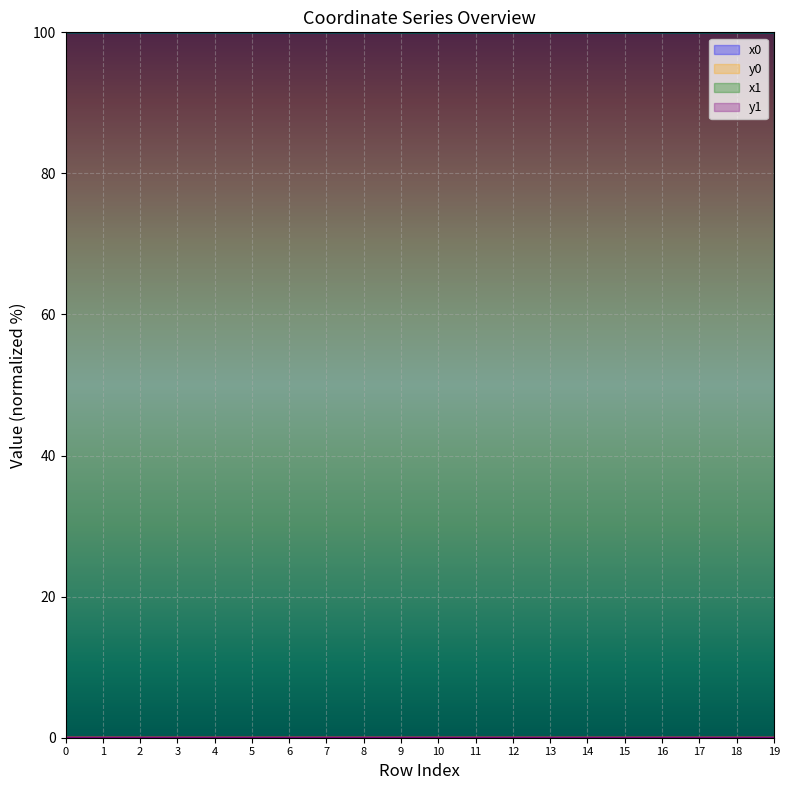

What is the value of the x1 point at the 2nd from the left?

100.0